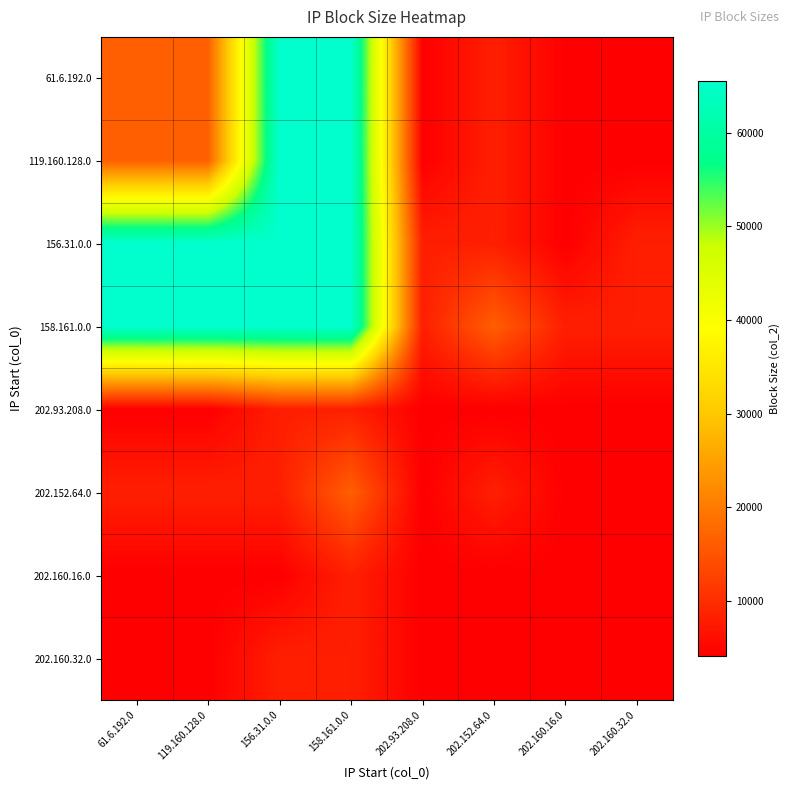

List the series in order of their peak value, lowest first.

202.93.208.0, 202.160.16.0, 202.160.32.0, 202.152.64.0, 61.6.192.0, 119.160.128.0, 156.31.0.0, 158.161.0.0